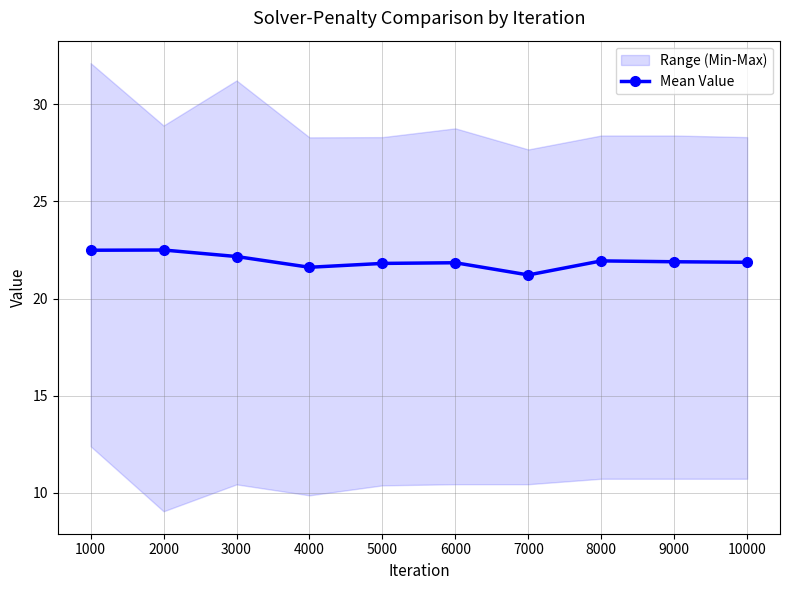

Reading right to left, what are all the values shown in this chart?

10000=21.9	9000=21.9	8000=21.9	7000=21.2	6000=21.8	5000=21.8	4000=21.6	3000=22.2	2000=22.5	1000=22.5